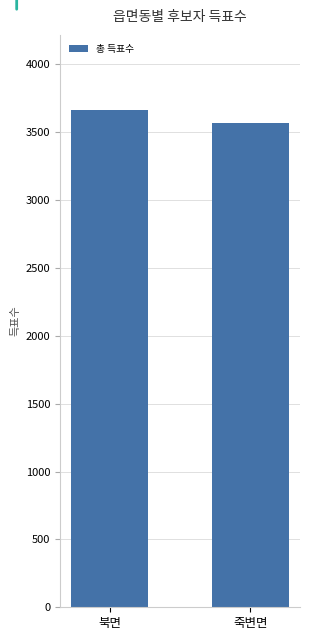

What is the ratio of the value at 죽변면 to the value at 북면?

1.0